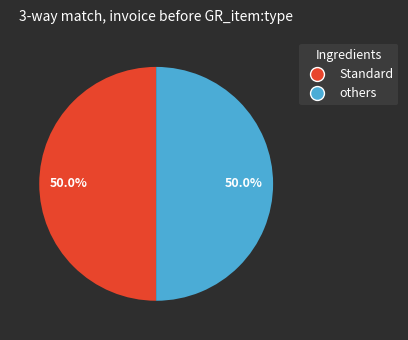

What is the ratio of the value at Standard to the value at others?

1.0